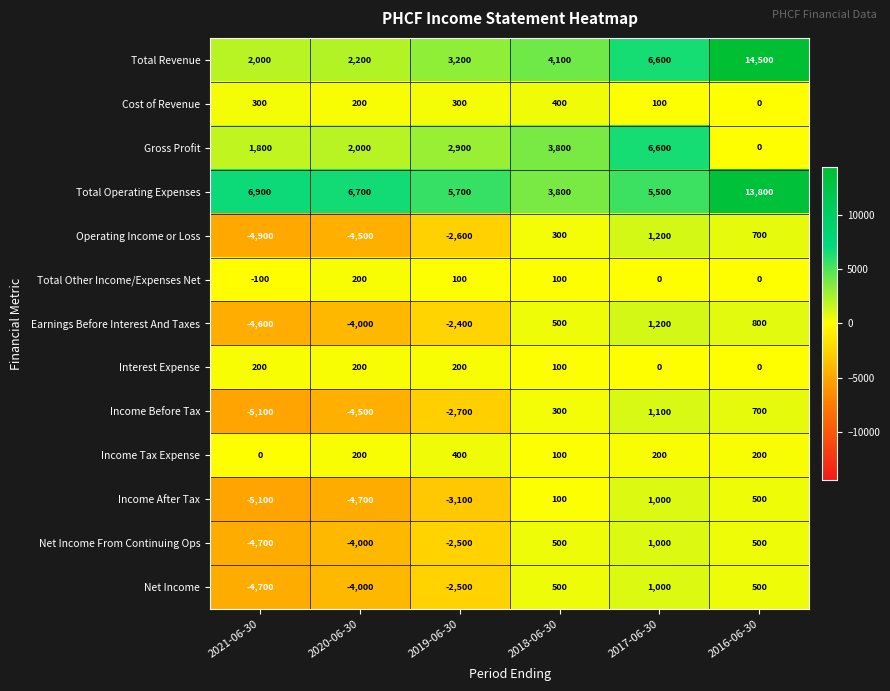

At which category is the sum across all series the highest?

2016-06-30